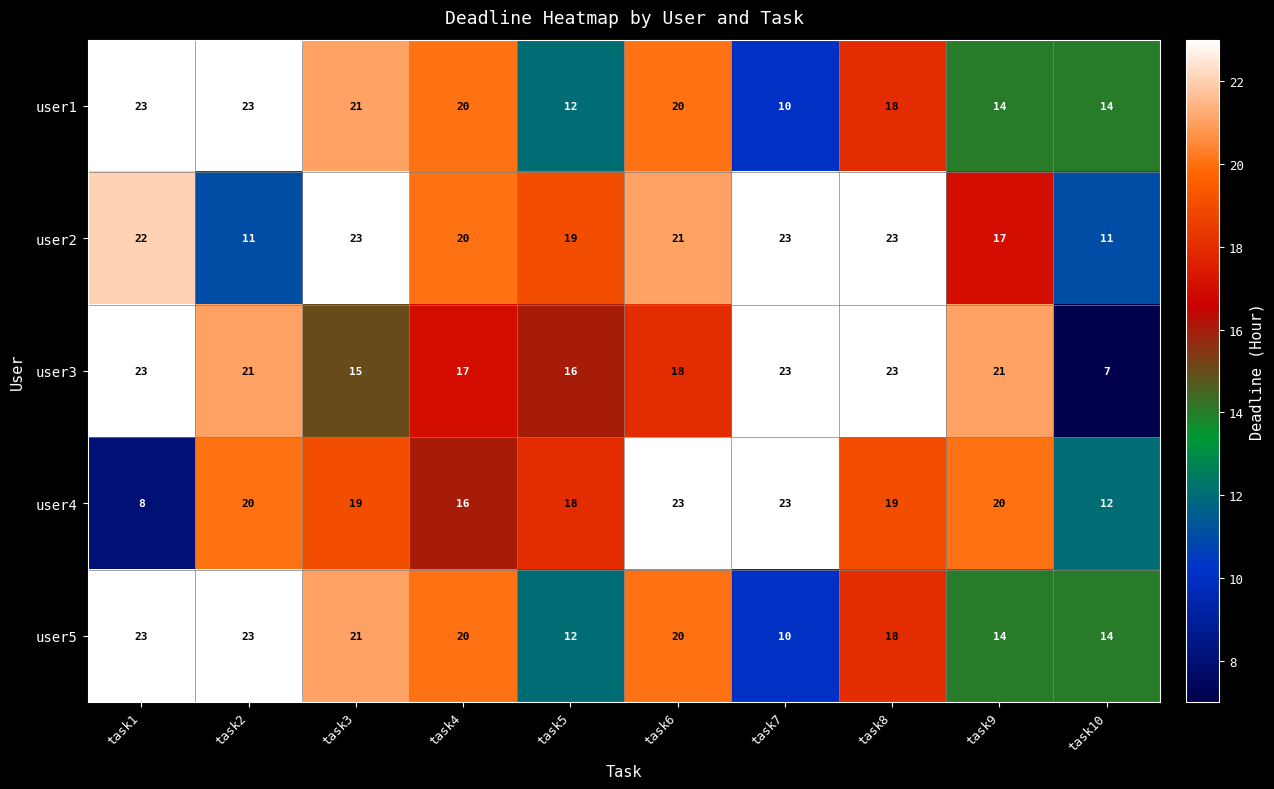

The value of user4 at task4 is 10. True or false?

False